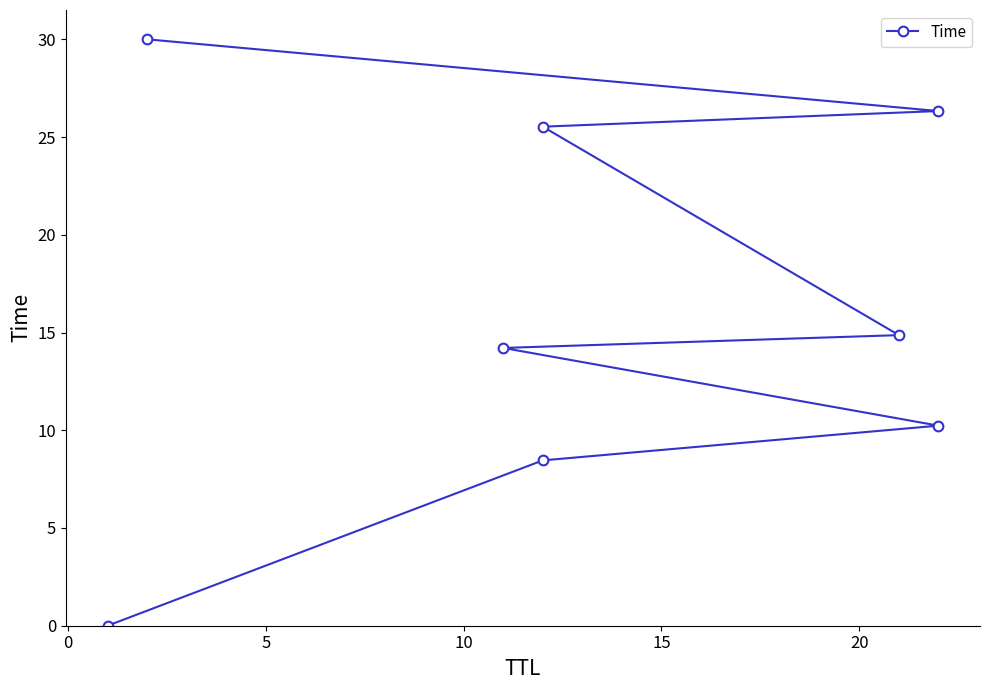

True or false: the data has more than 1 interior local peaks.

False